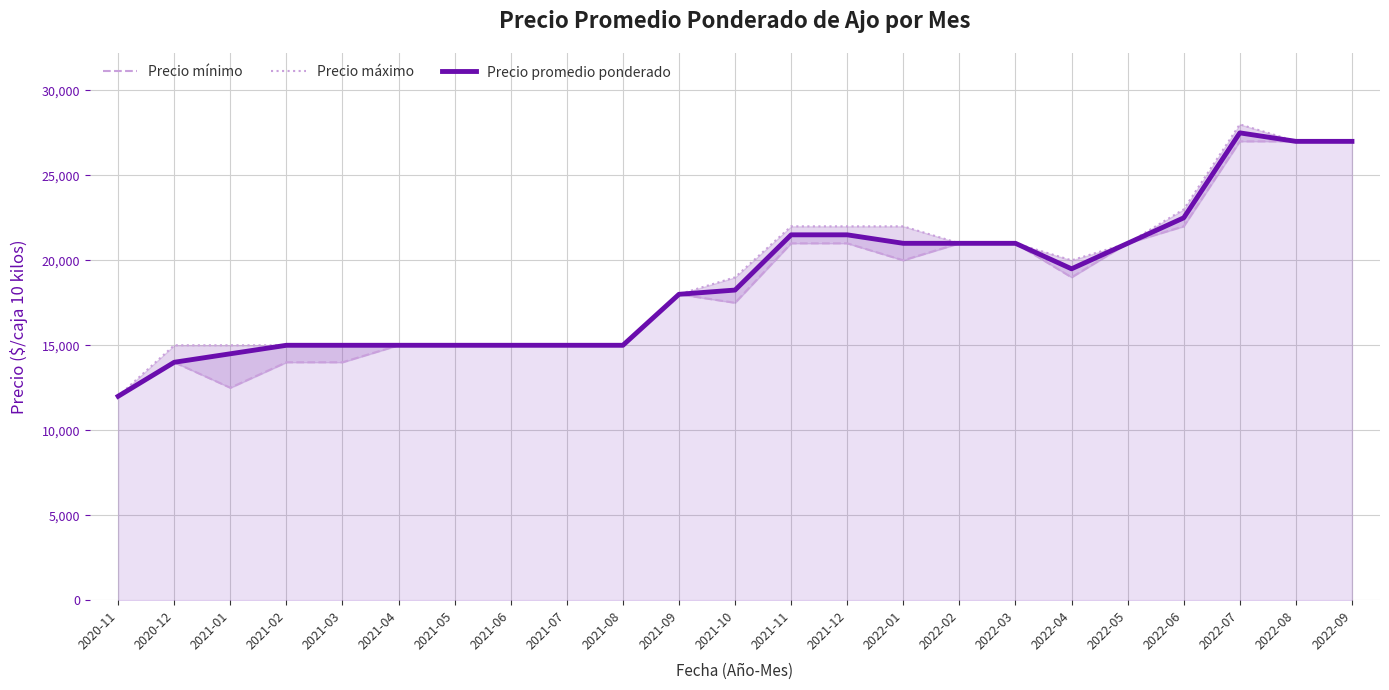

At which label does Precio promedio ponderado reach its minimum?

2020-11